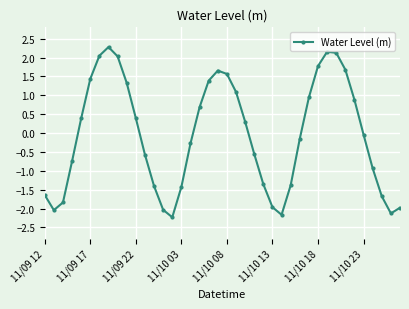

How many data points are less than 0?

21